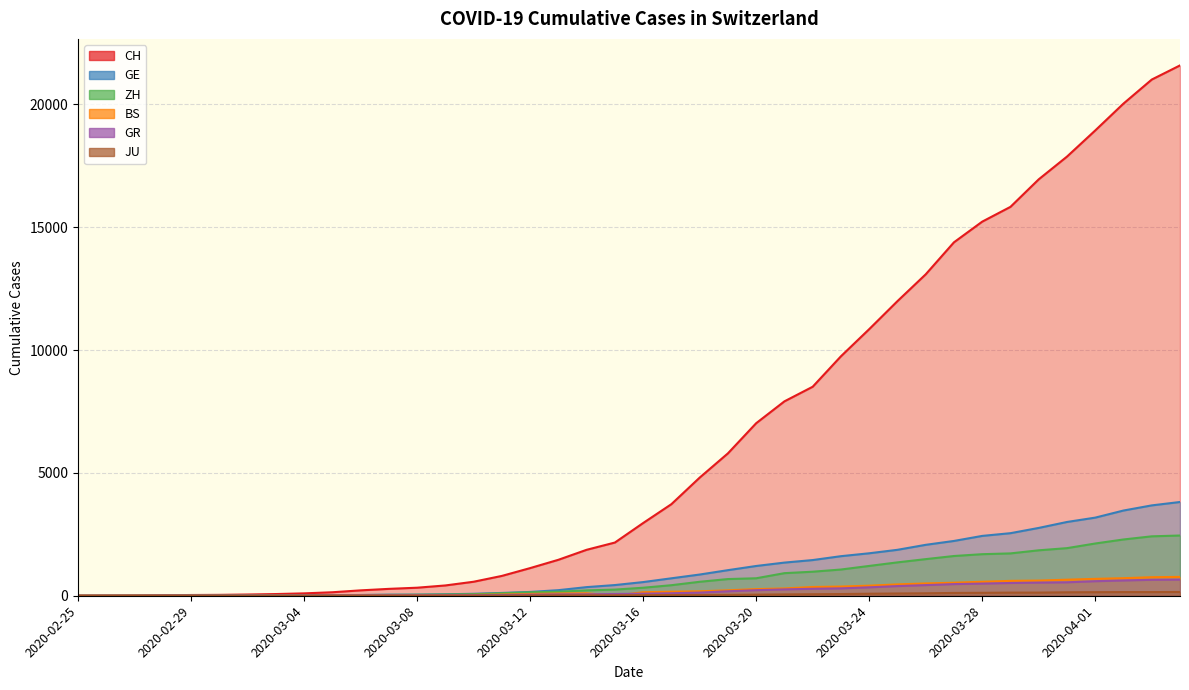

Does the chart have visible grid lines?

Yes